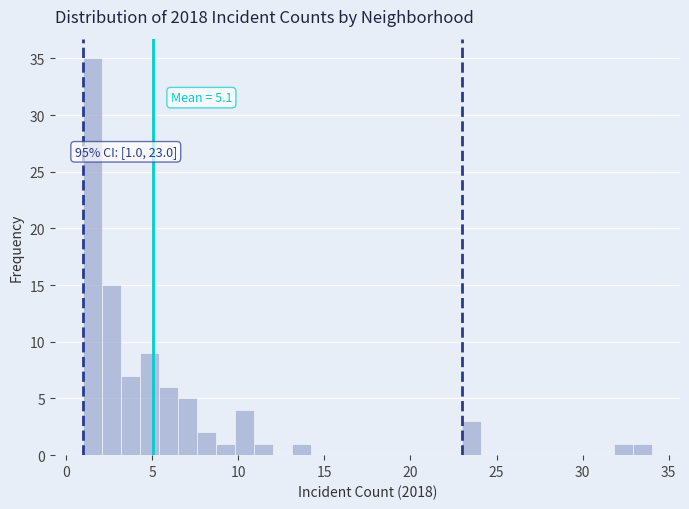

Around what value on the x-axis is the tallest bar? Give the approximate position of its centre, as read against the axis.

1.5